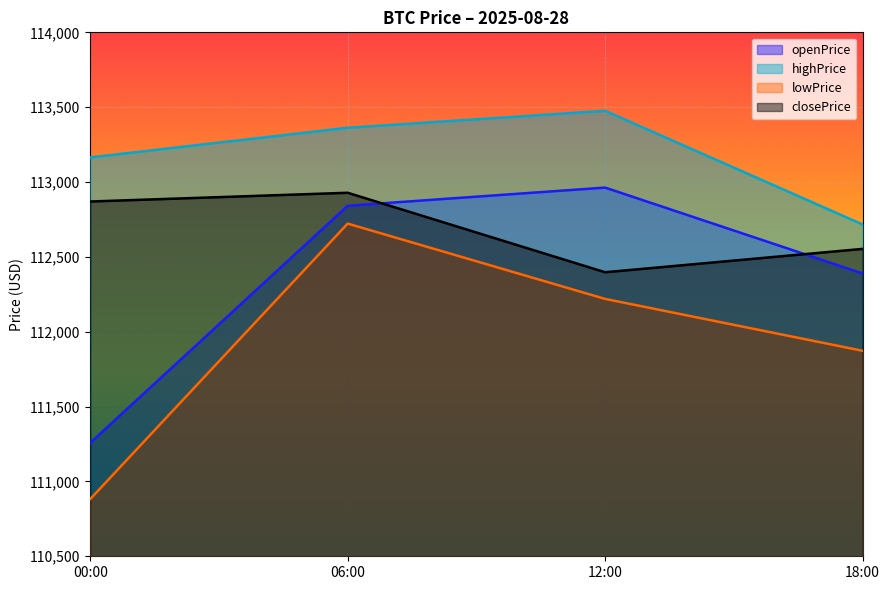

Rank the series at 06:00 from highest to lowest value.

highPrice, closePrice, openPrice, lowPrice